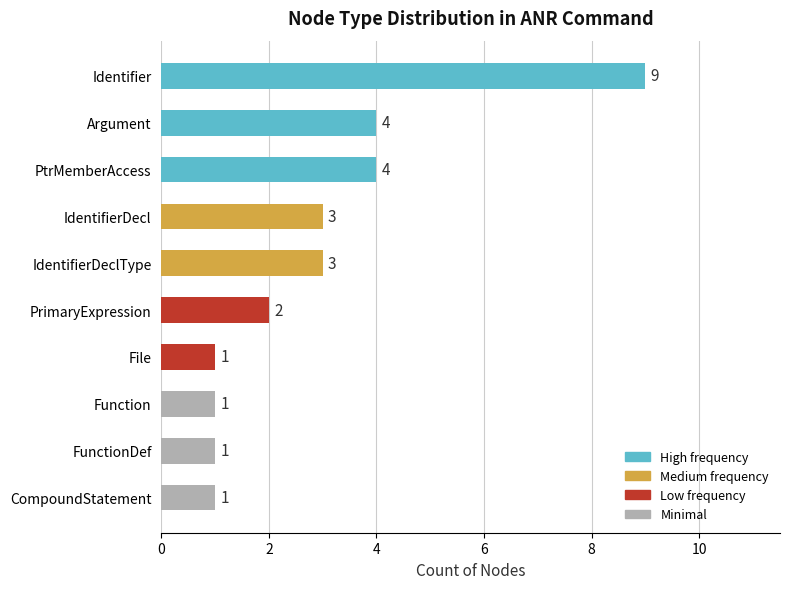

Does the chart contain any negative values?

No